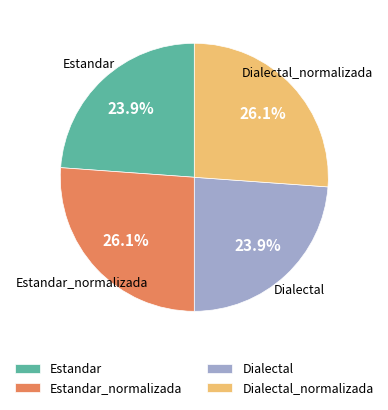

Approximately how many times larger is the value at Dialectal compared to Estandar?

1.0